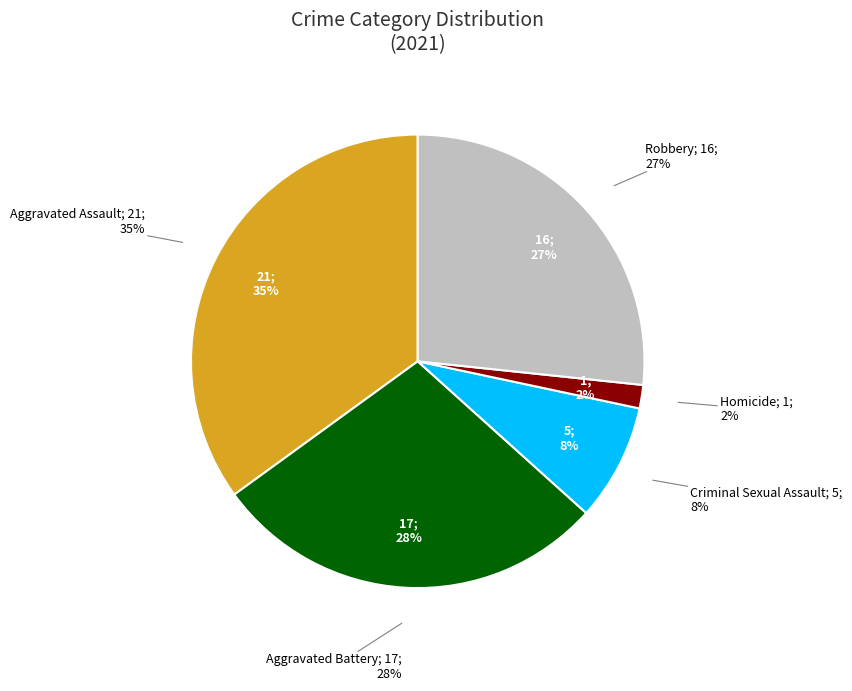

How many slices are in this pie chart?

5